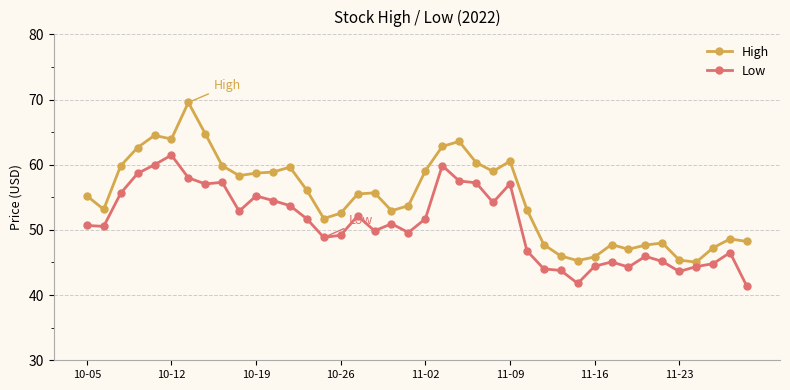

What is the value of the High point at the 16th from the left?

52.6